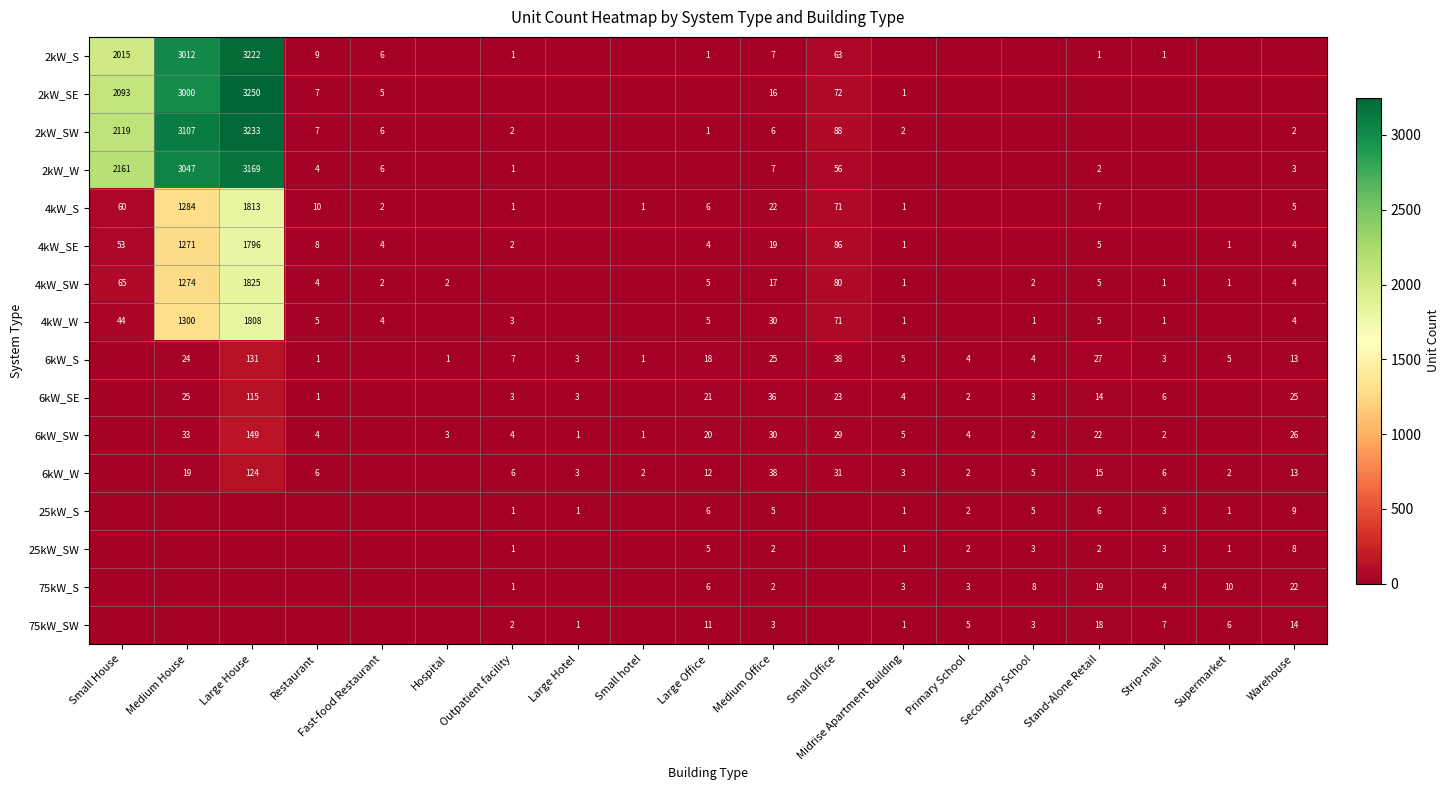

Which category has the highest value across all series?

Large House